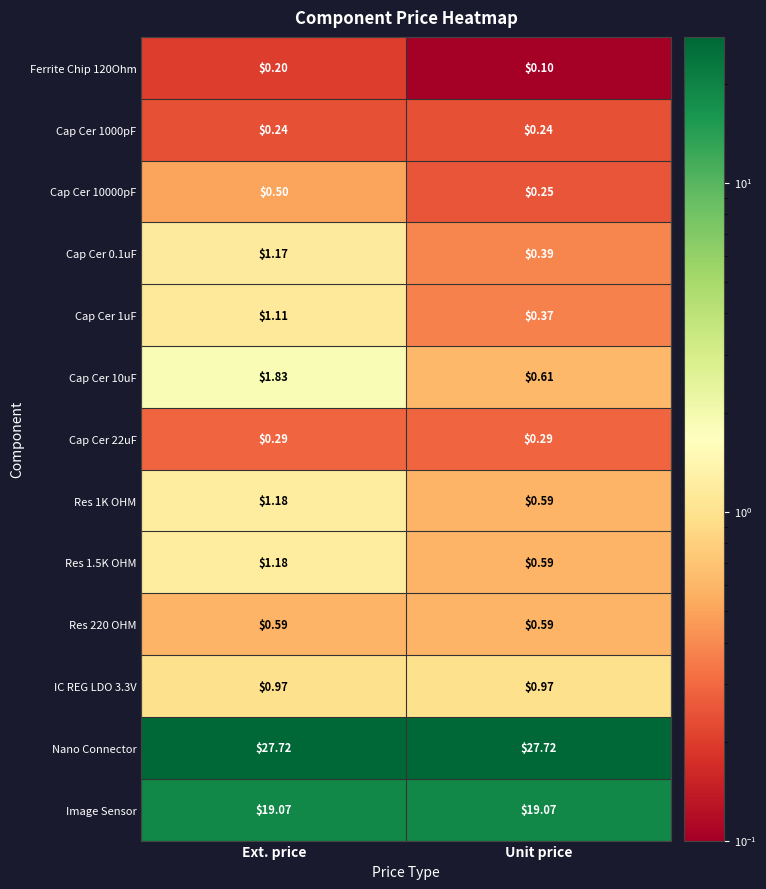

Which category has the lowest value in the Ferrite Chip 120Ohm series?

Unit price